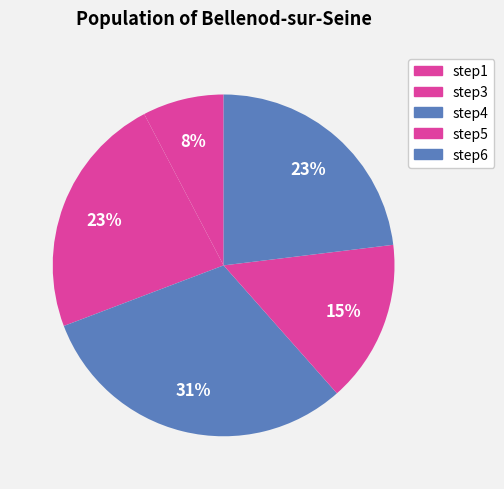

To the nearest percent, what percentage of the pie is step6?

23%